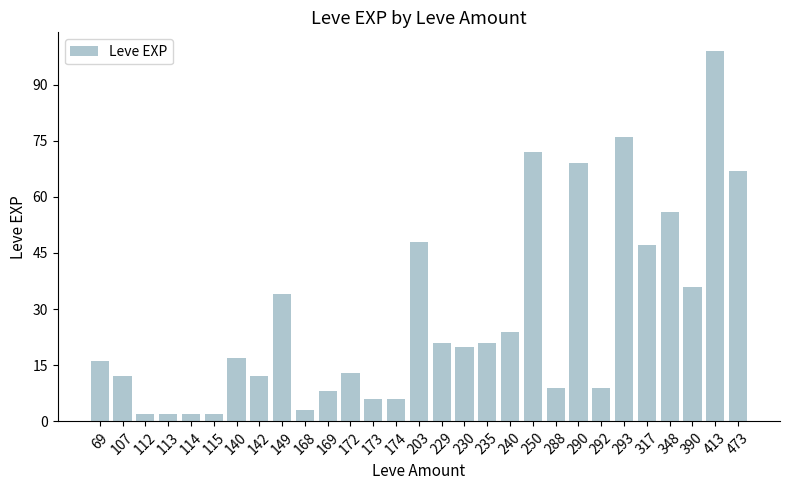

Reading left to right, extract all data points from this chart.

16	12	2	2	2	2	17	12	34	3	8	13	6	6	48	21	20	21	24	72	9	69	9	76	47	56	36	99	67